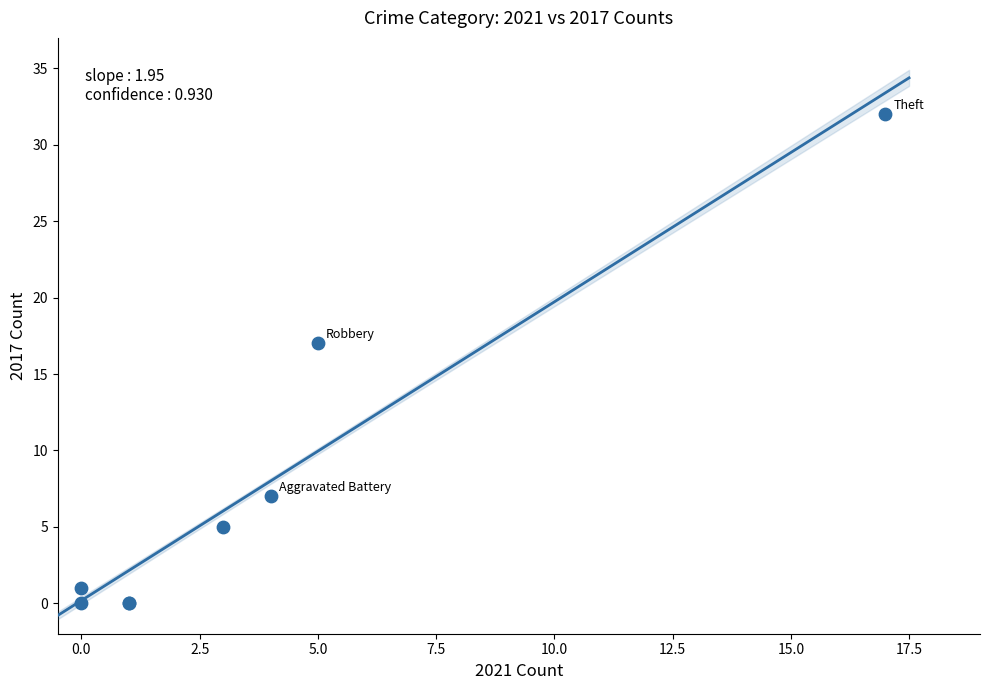

What Y value in the scatter plot is closest to 16?

17